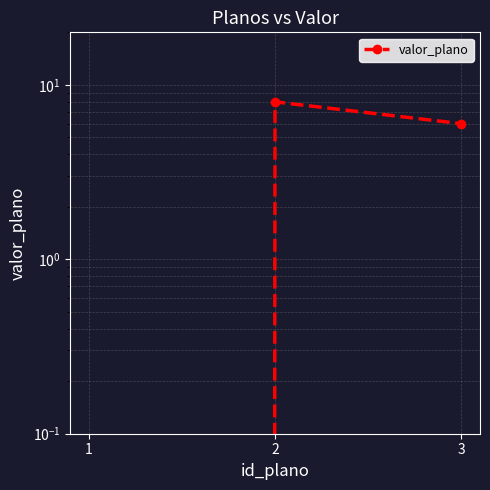

Count the values in the range 0 to 7.

2